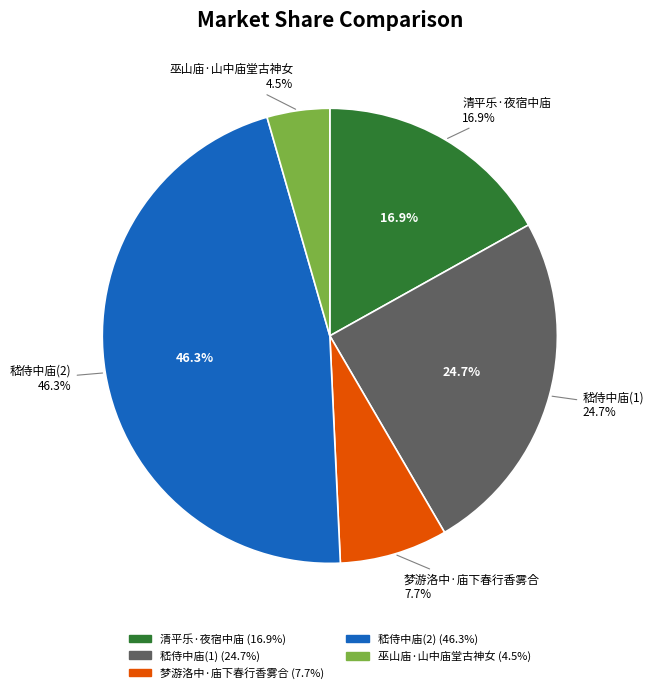

To the nearest percent, what is the difference between the 梦游洛中·庙下春行香雾合 and 嵇侍中庙 slice percentages?

39%